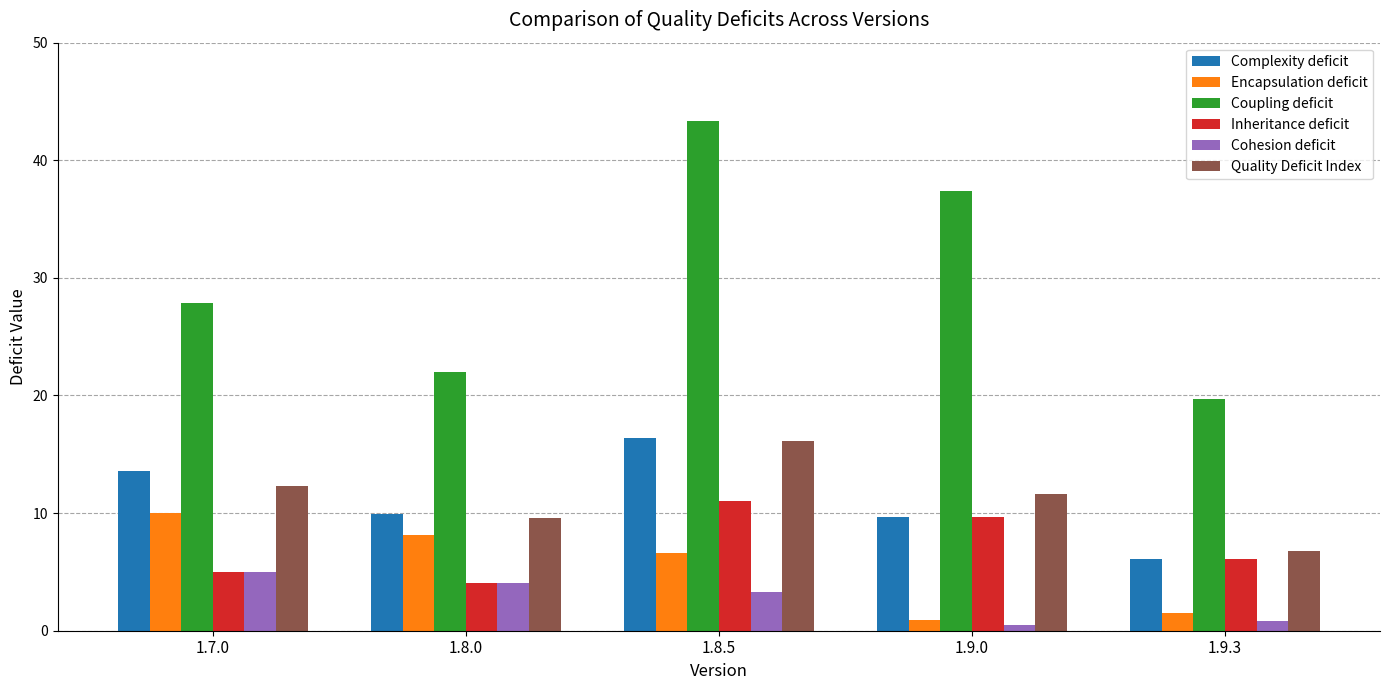

Which series has the widest spread of values?

Coupling deficit